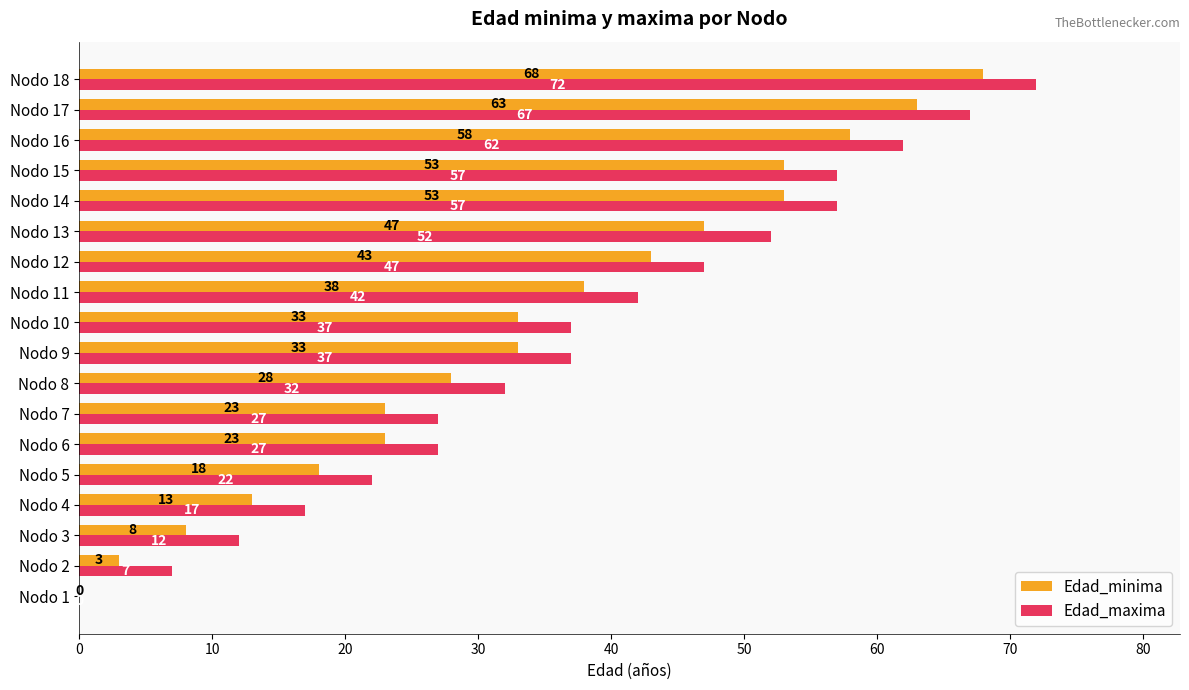

How many data points does each series have?

18